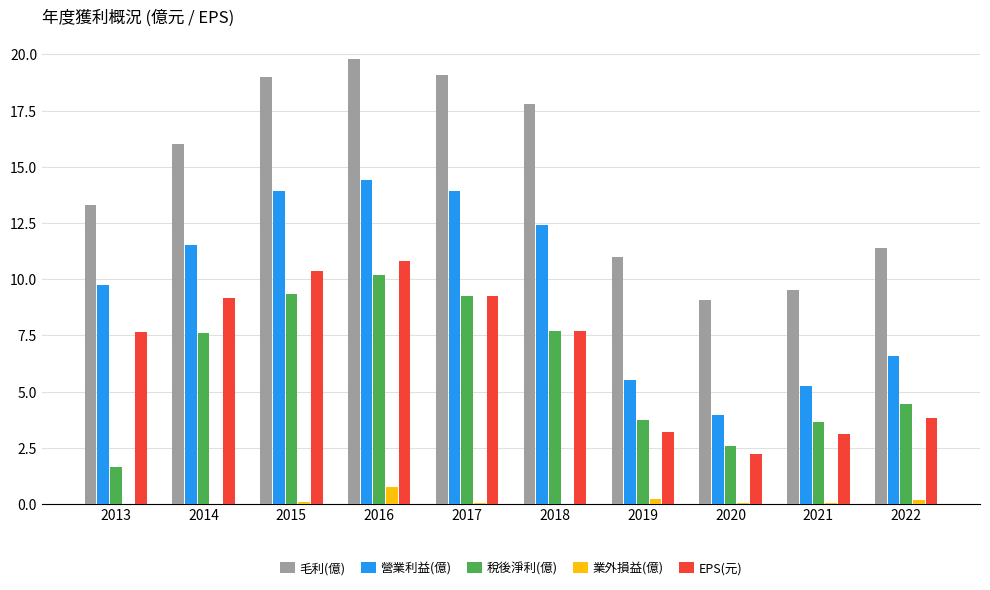

At which category is the sum across all series the highest?

2016